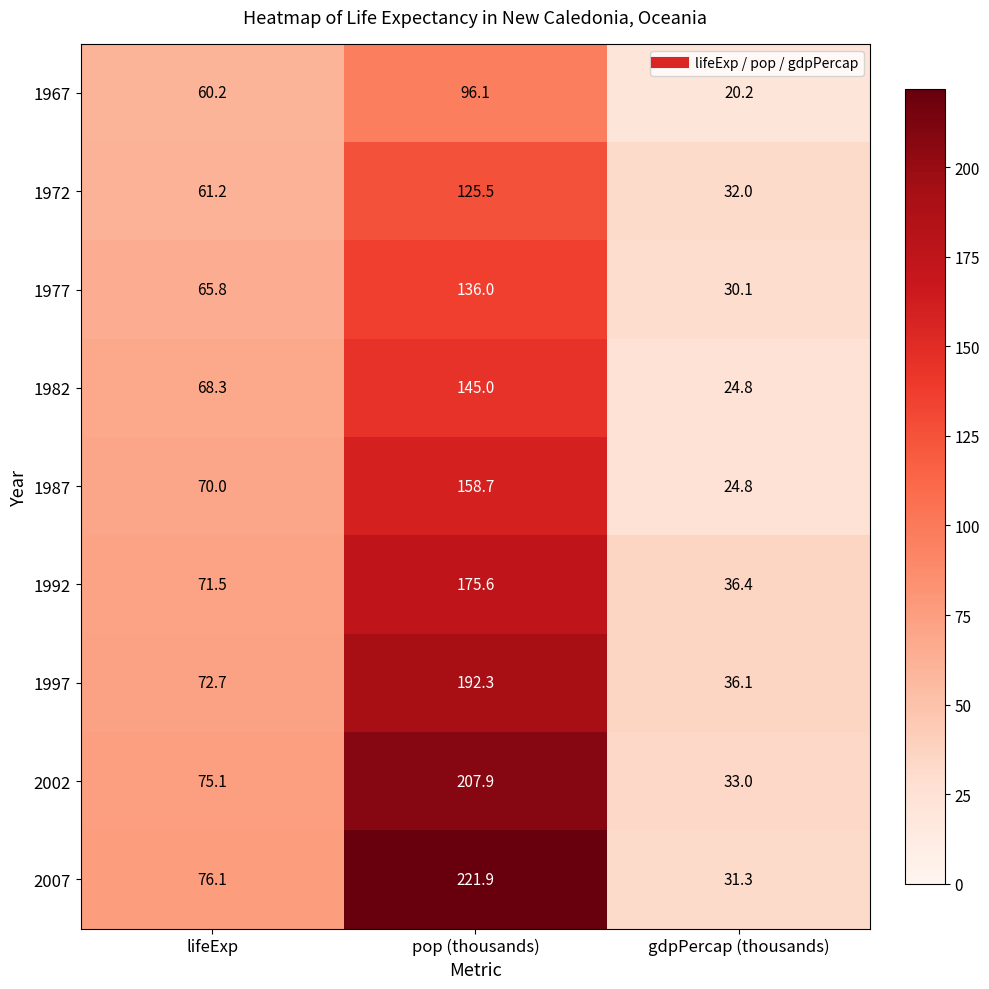

True or false: 1972 has a value of 66.8 at pop (thousands).

False